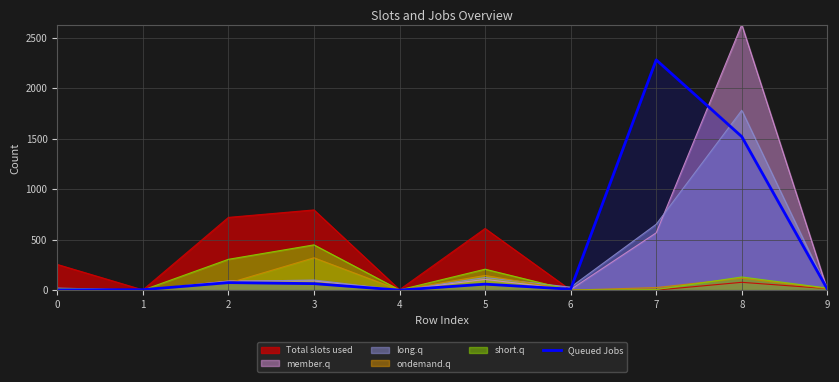

At which category does the chart reach its minimum across all series?

4